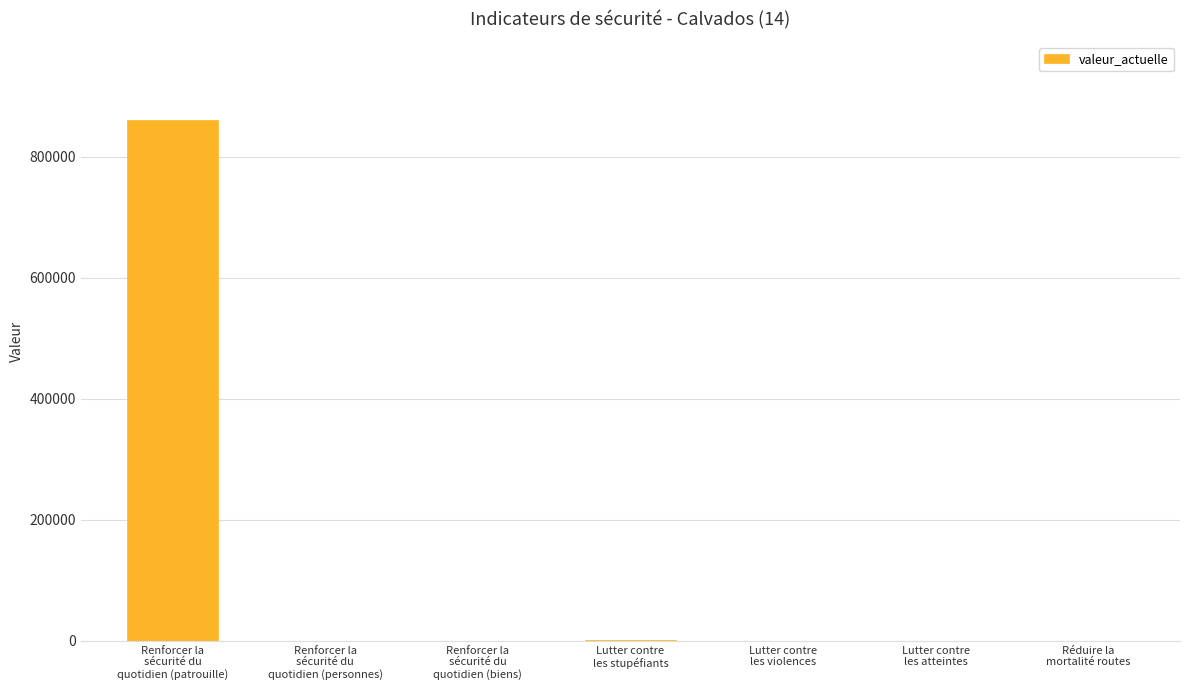

What is the greatest value displayed?

860493